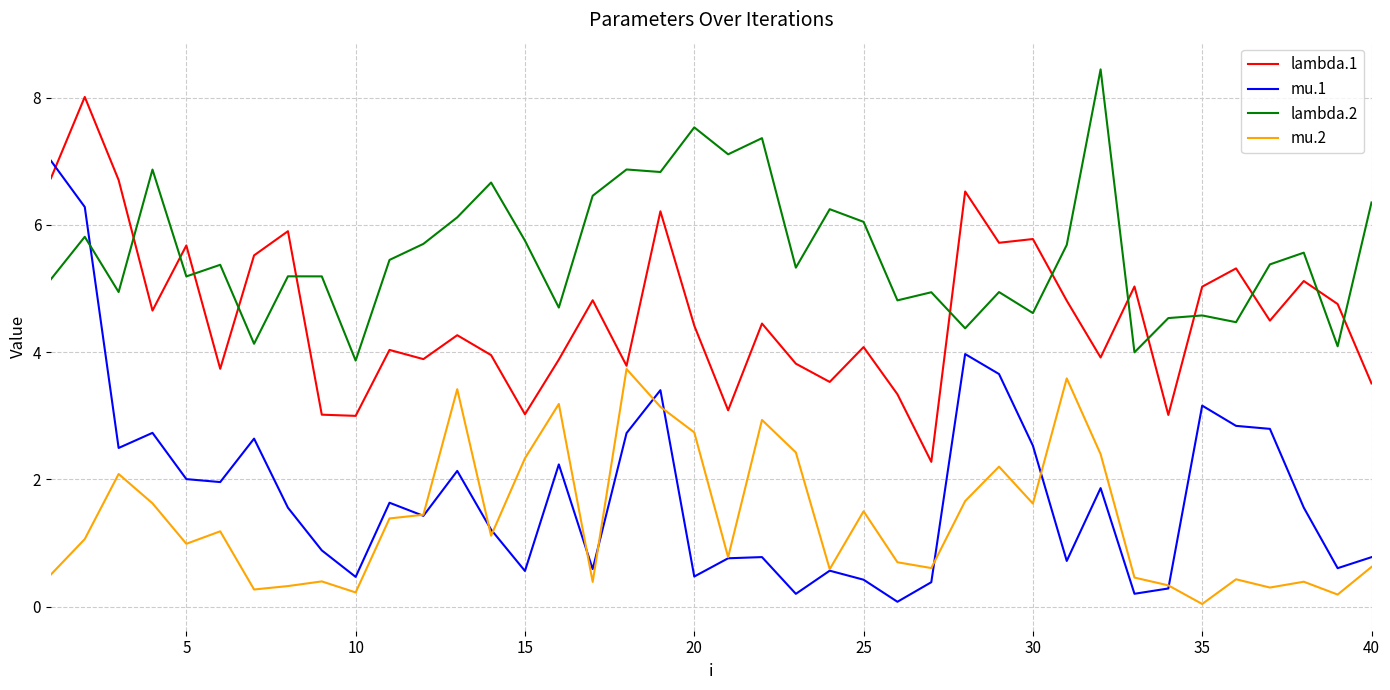

True or false: mu.2 and lambda.2 cross at least once.

False